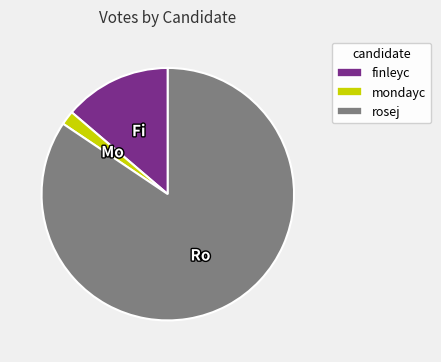

Which slice is the largest?

rosej